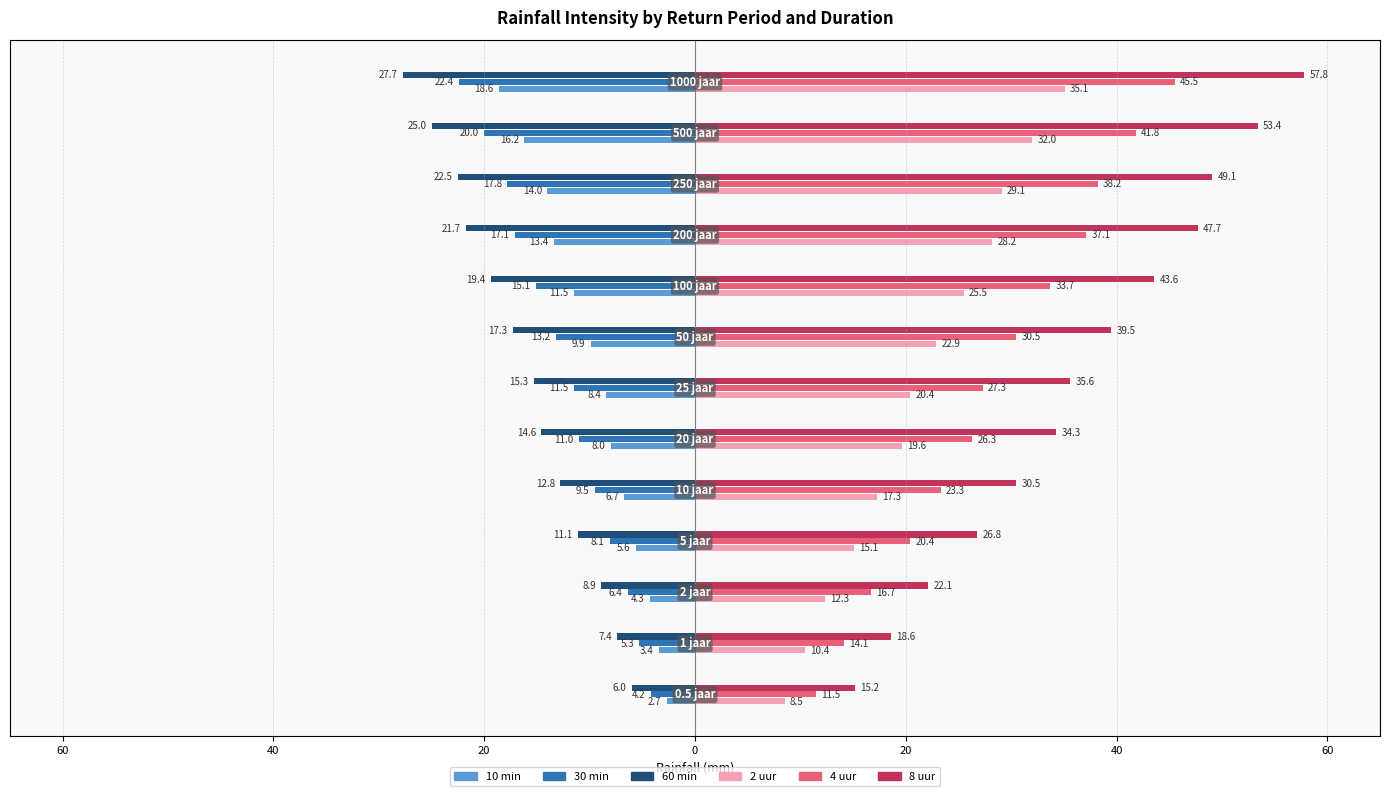

Which series has the largest total across all categories?

8 uur